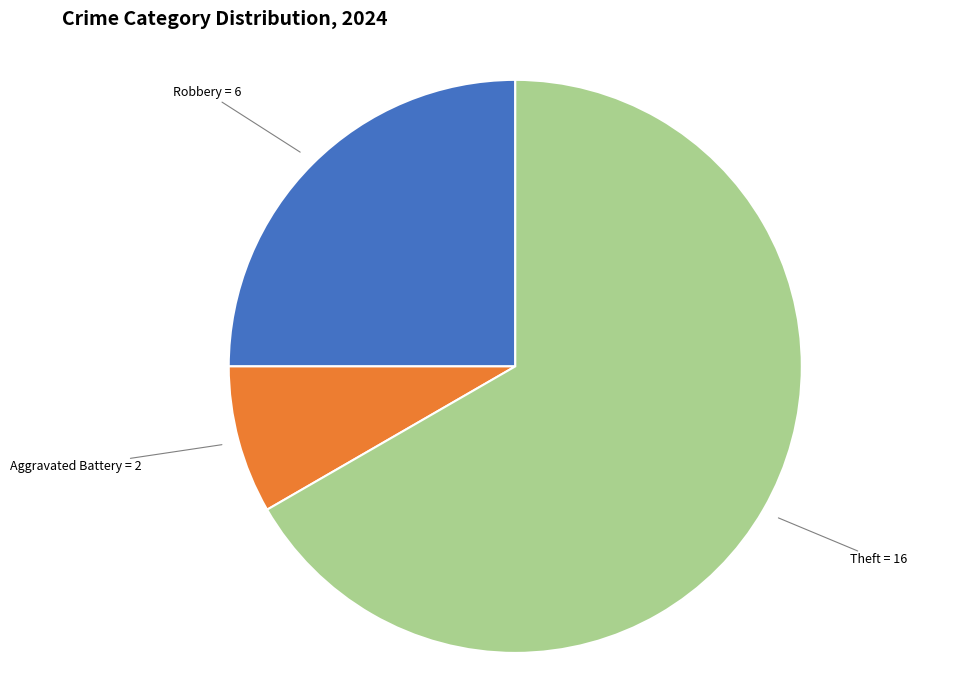

Is there a majority slice in this chart?

Yes